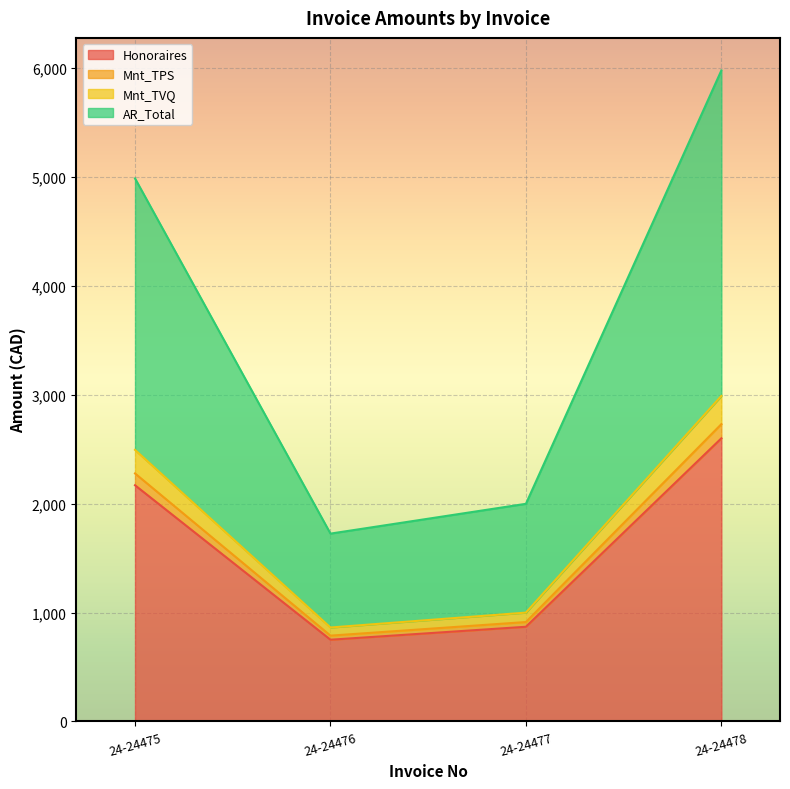

Which series has the largest range (max minus min)?

AR_Total